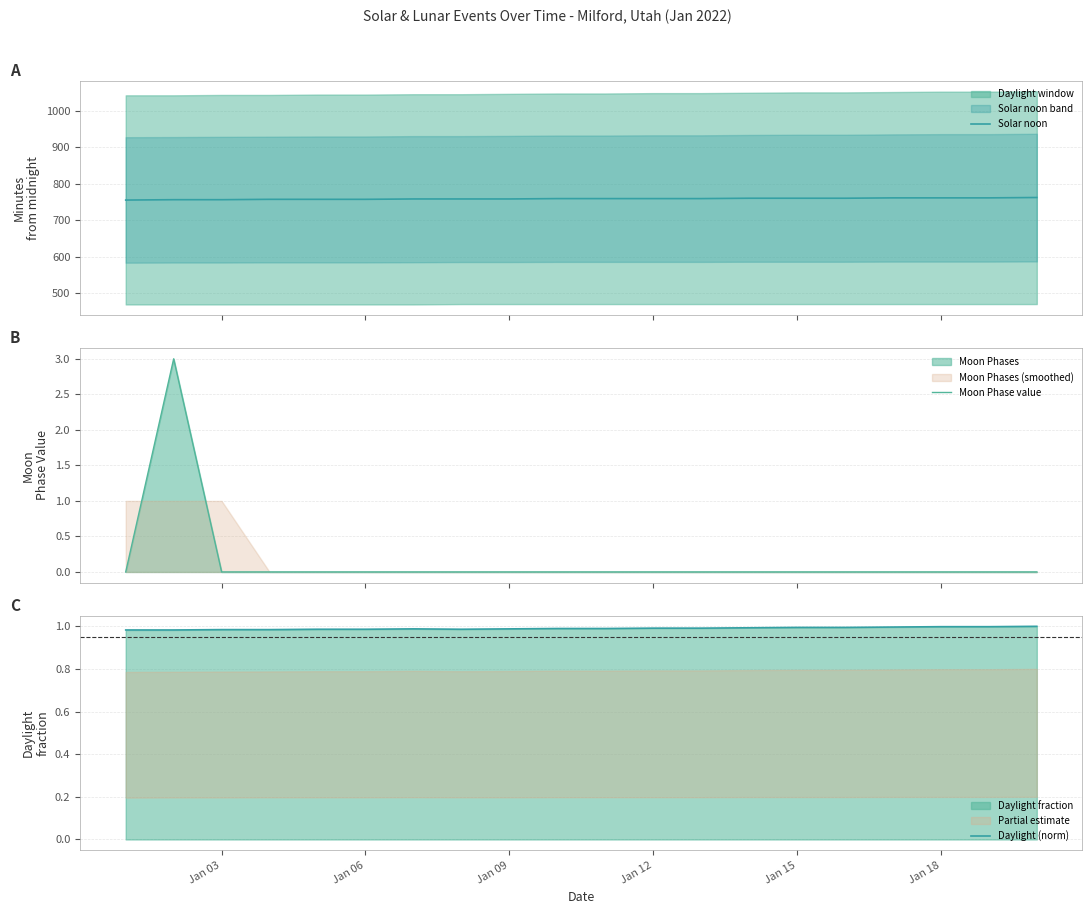

True or false: Daylight (norm) has a value of 1.7 at Jan 15.

False